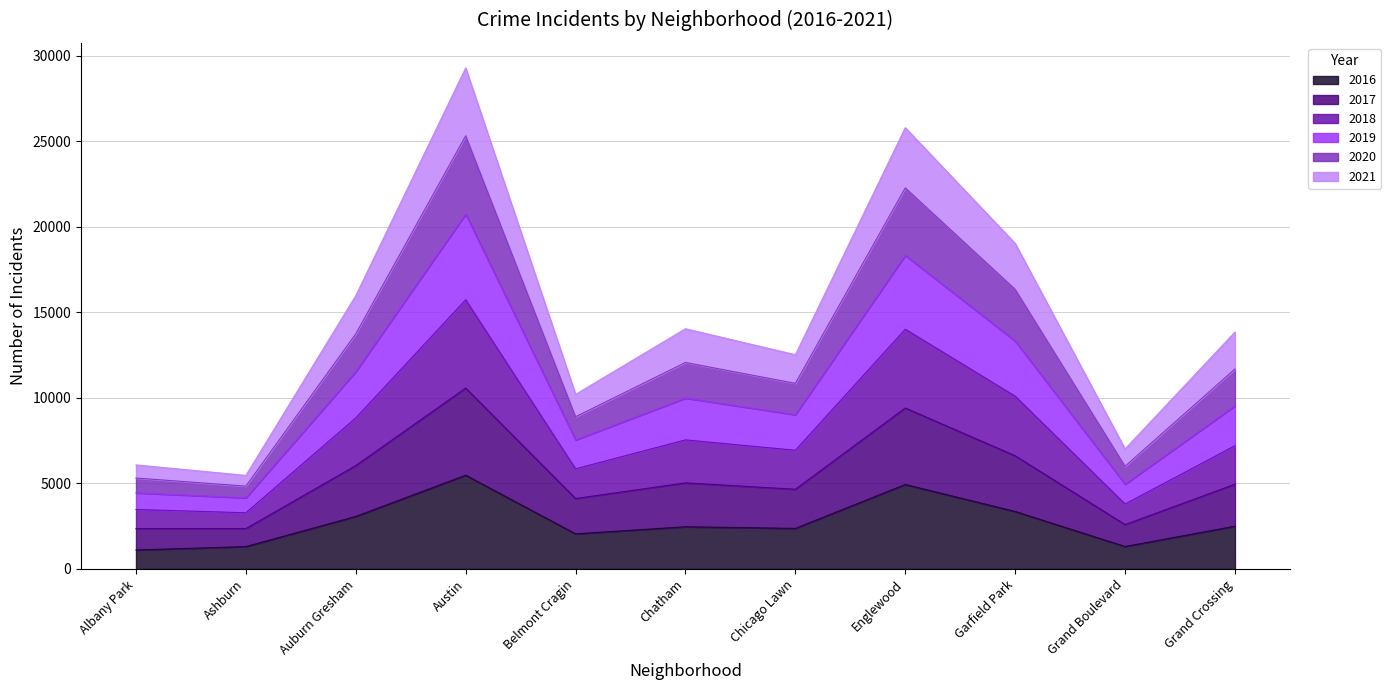

Count the number of data series in this chart.

6